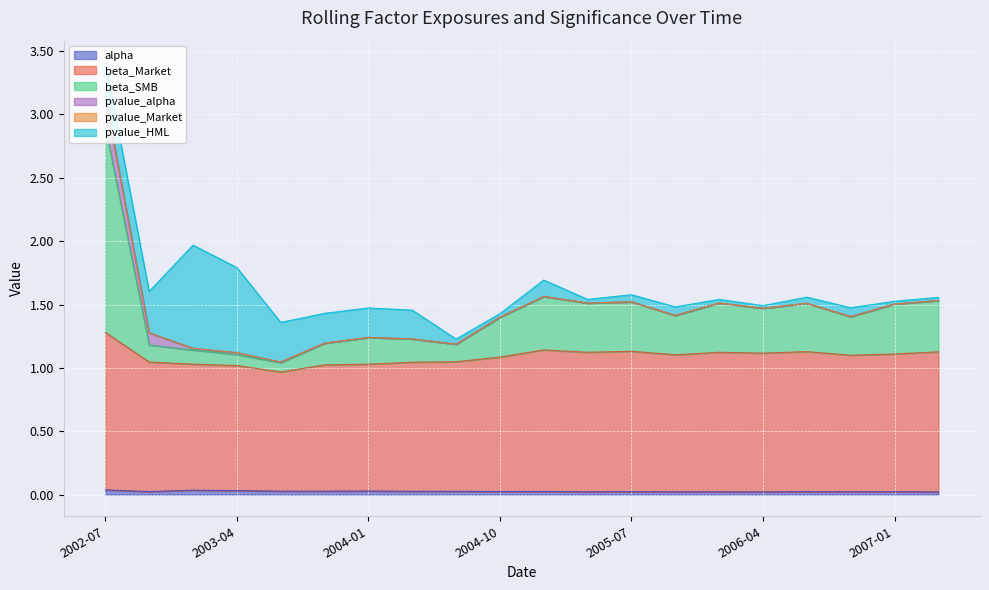

Which series has the widest spread of values?

beta_SMB